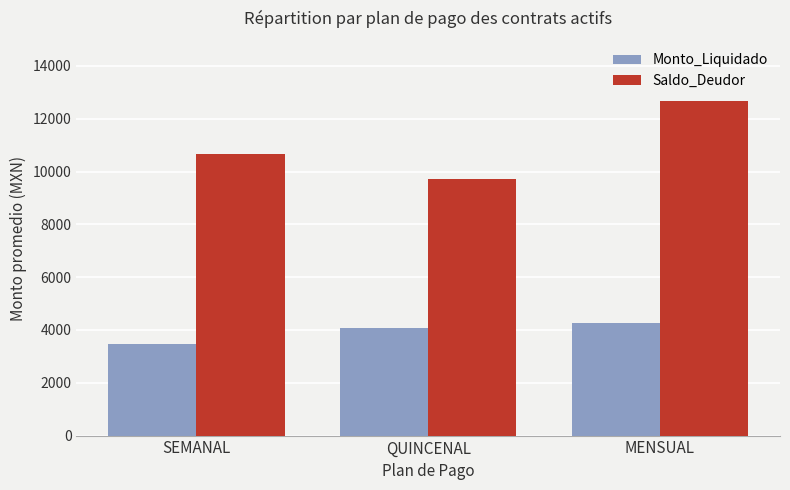

Reading left to right, extract all data points from this chart.

Monto_Liquidado: SEMANAL=3483	QUINCENAL=4058	MENSUAL=4281
Saldo_Deudor: SEMANAL=10683	QUINCENAL=9734	MENSUAL=12673